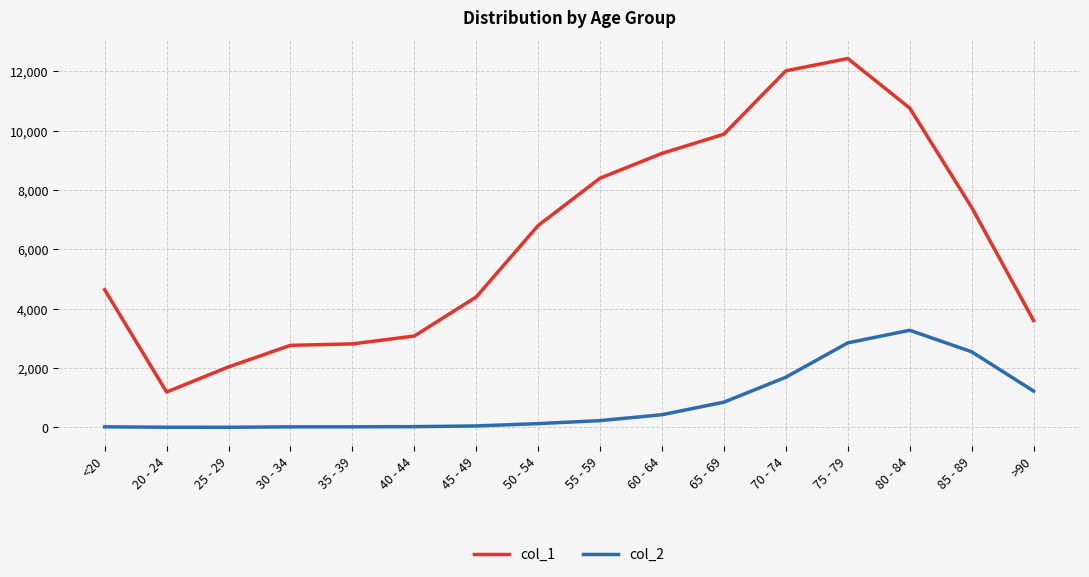

What is the highest value of the col_1 series?

12434